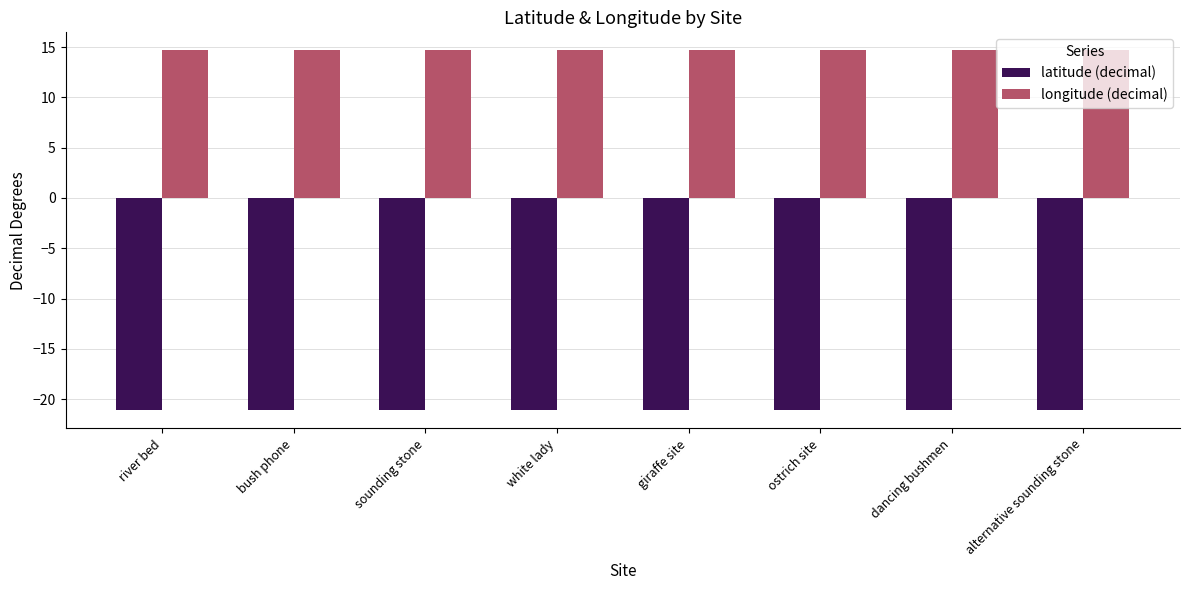

What is the difference between the highest and lowest values at alternative sounding stone?

35.8